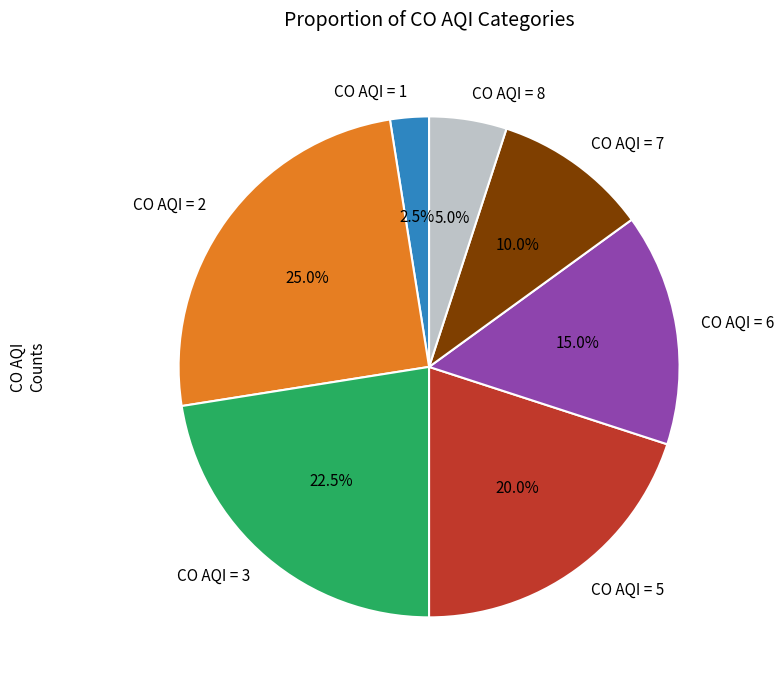

Is the sum of CO AQI = 6 and CO AQI = 8 greater than half?

No